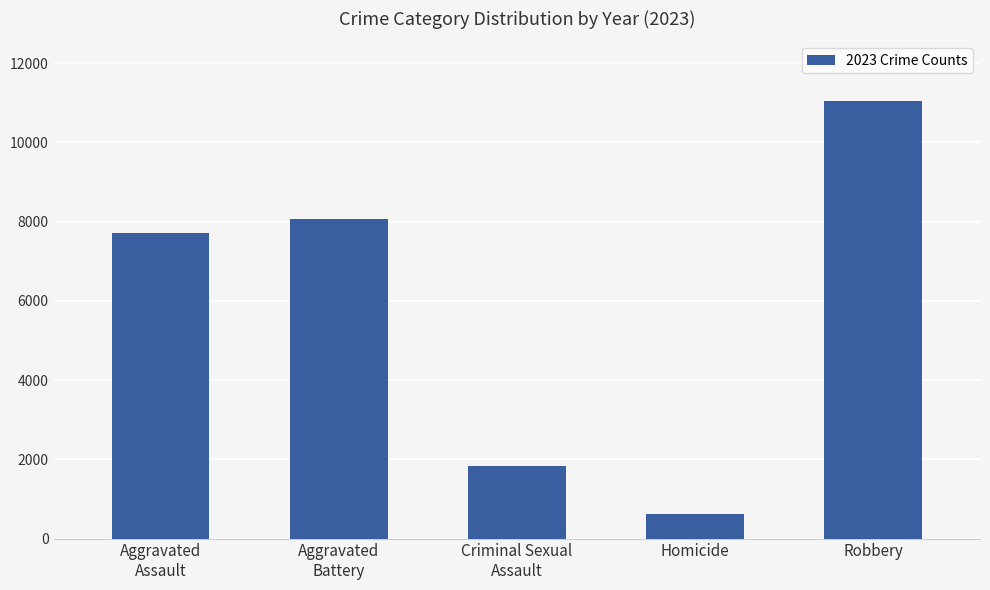

List the labels in order of value, smallest first.

Homicide, Criminal Sexual
Assault, Aggravated
Assault, Aggravated
Battery, Robbery